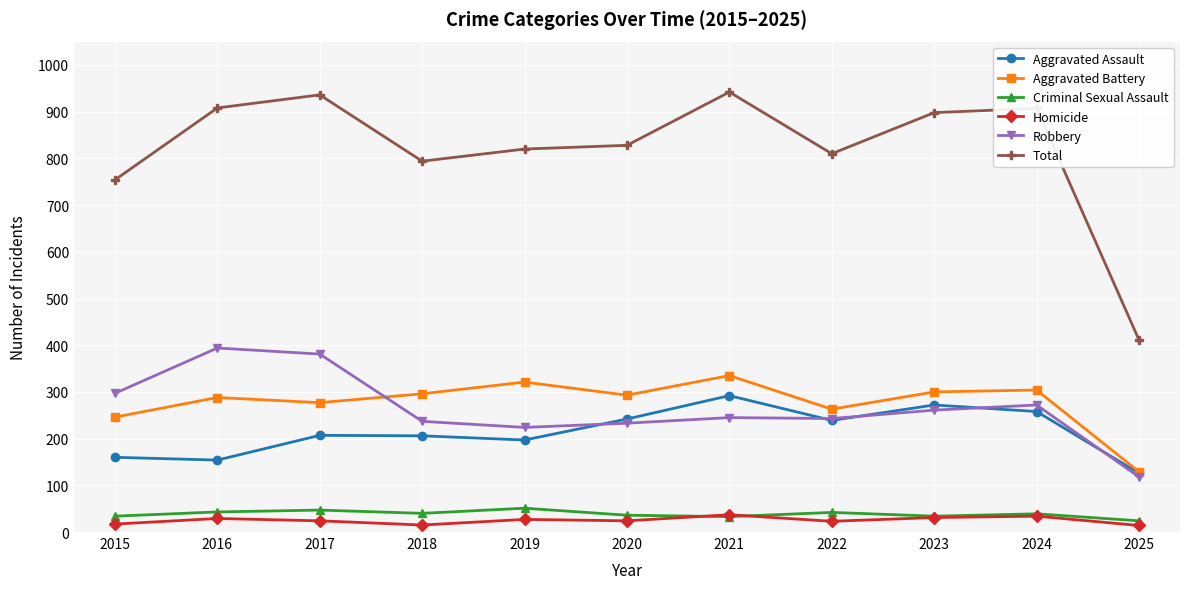

Between 2019 and 2025, which series saw the biggest shift?

Total